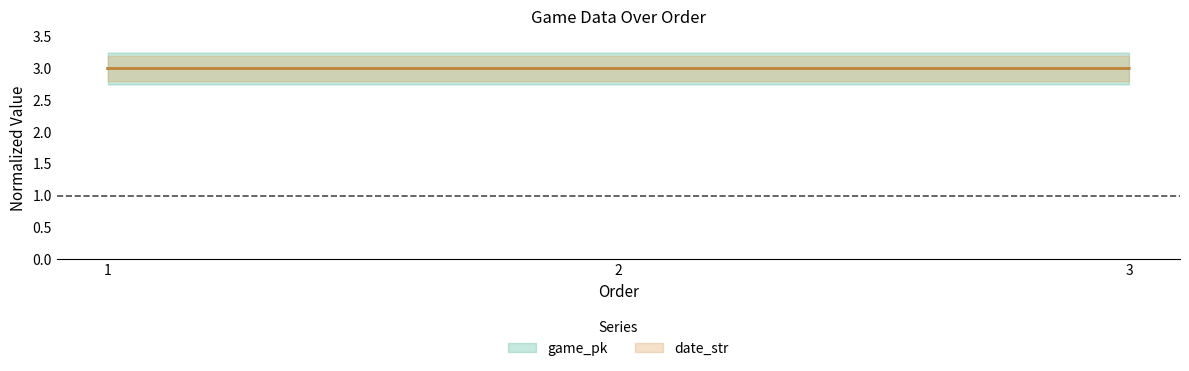

What value does the date_str series have at 2?

3.0